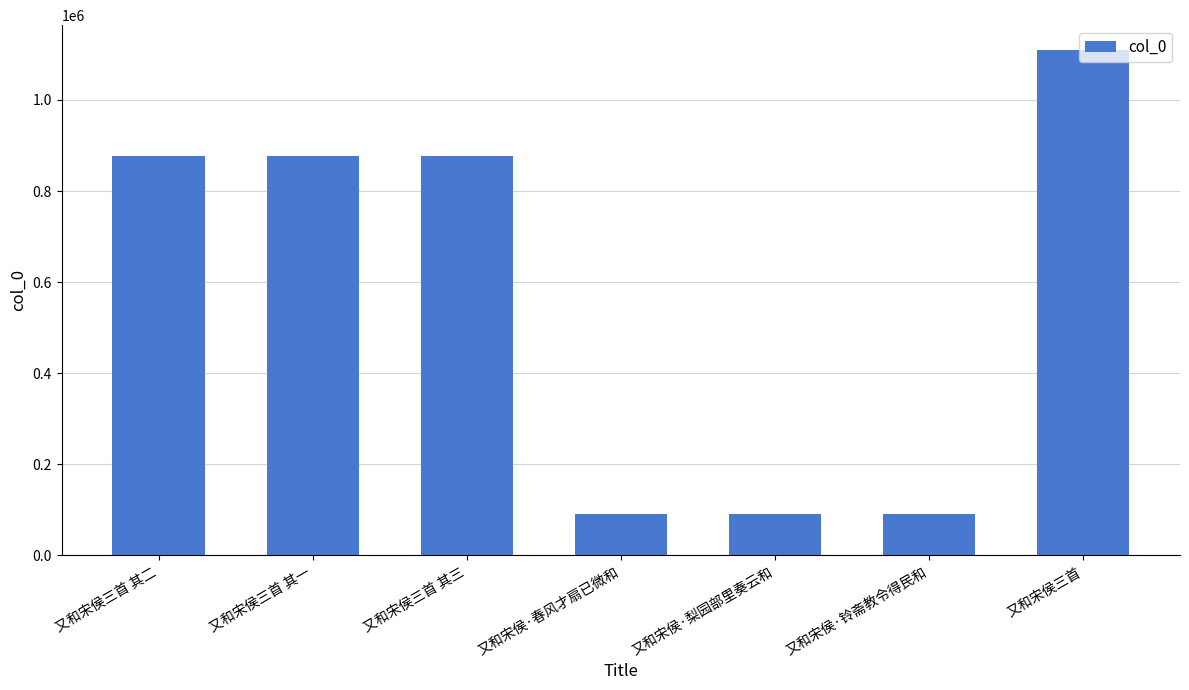

What is the sum of the values at 又和宋侯三首 其二 and 又和宋侯三首 其三?

1752299